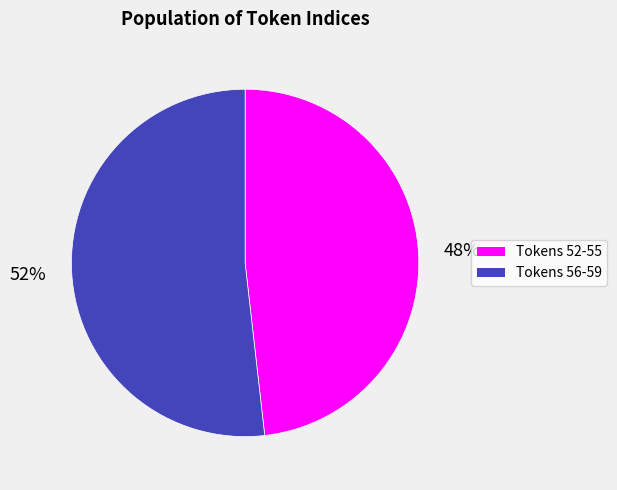

Approximately how many times larger is the value at Tokens 56-59 compared to Tokens 52-55?

1.1